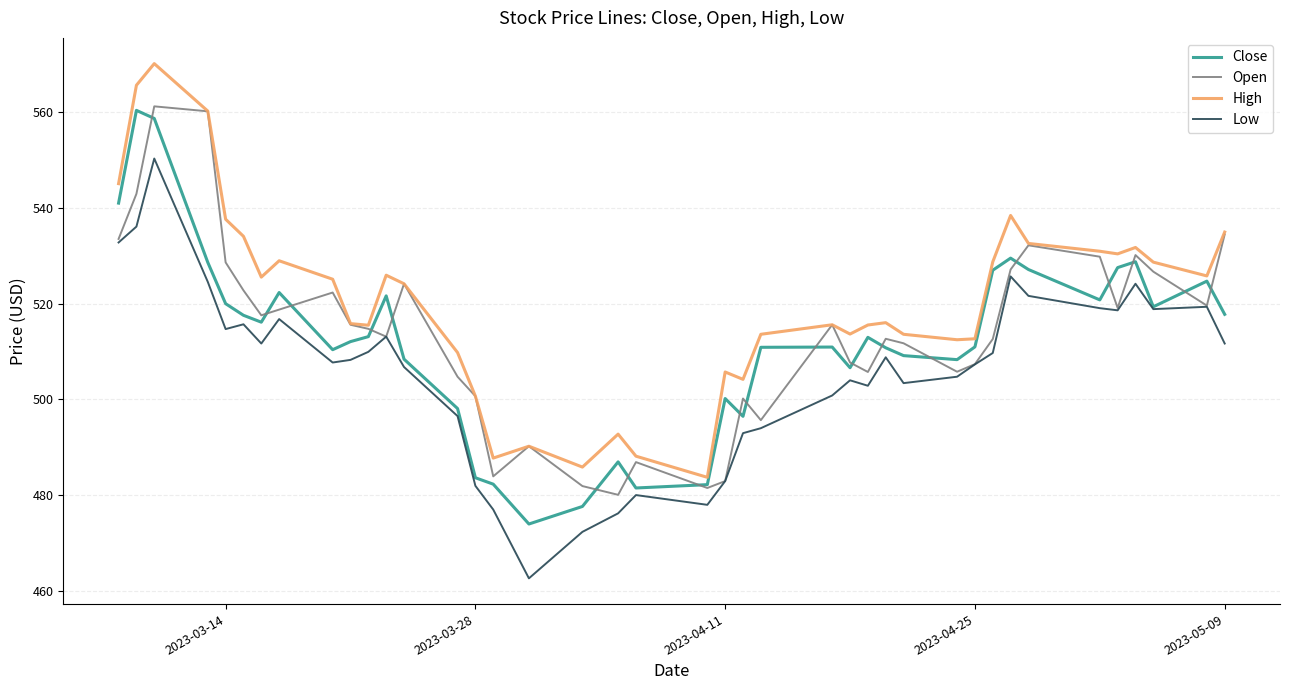

In High, how many points are higher than both neighbors (excluding endpoints)?

10